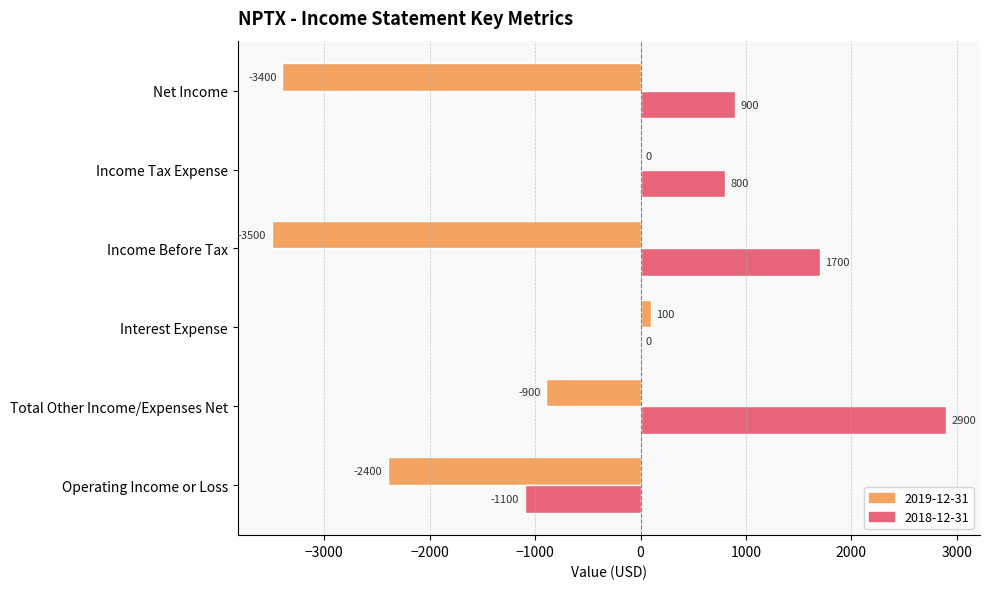

At which category is the sum across all series the highest?

Total Other Income/Expenses Net